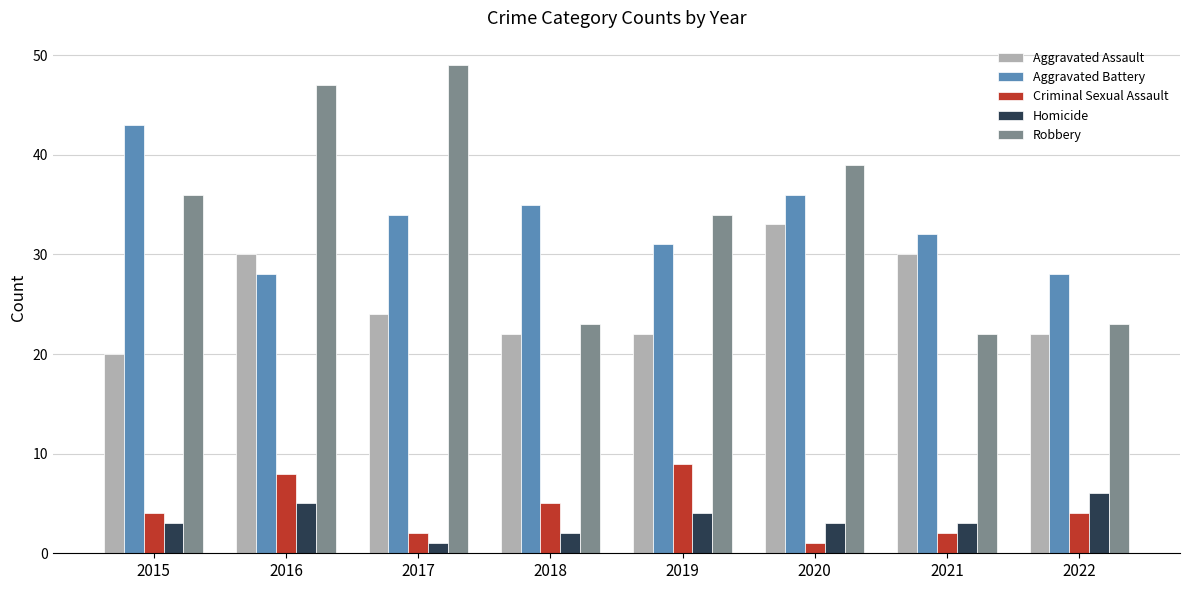

What is the sum of the Criminal Sexual Assault values at 2018 and 2017?

7